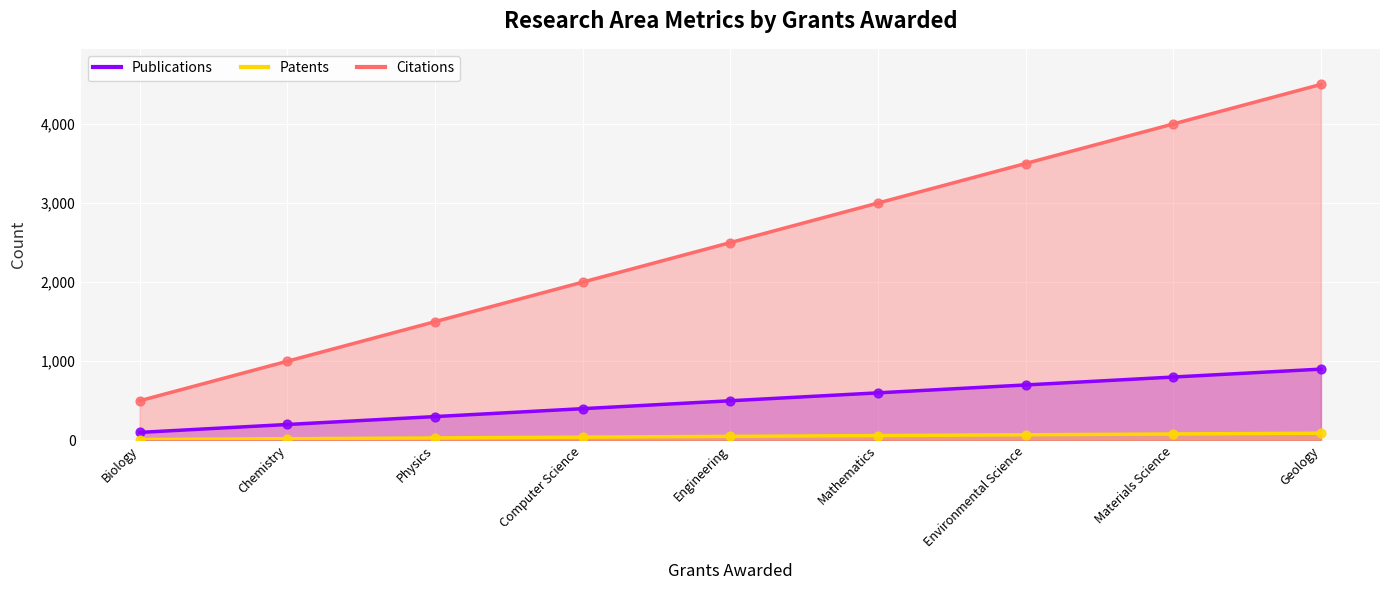

What are all the series names shown in the legend?

Publications, Patents, Citations